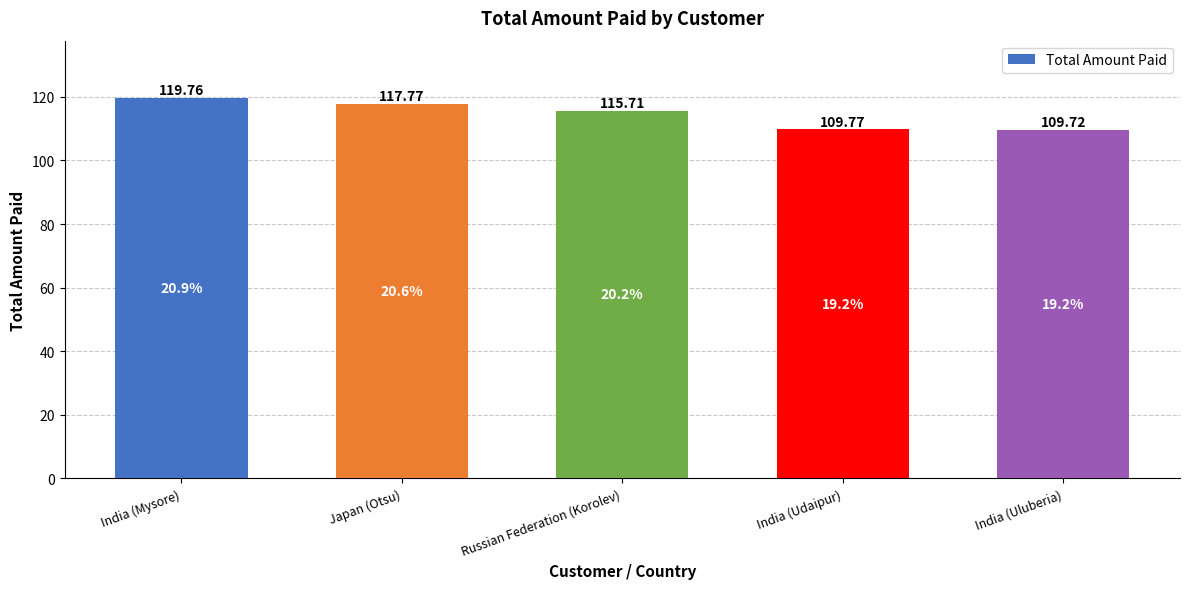

Which has a higher value, Japan (Otsu) or India (Udaipur)?

Japan (Otsu)